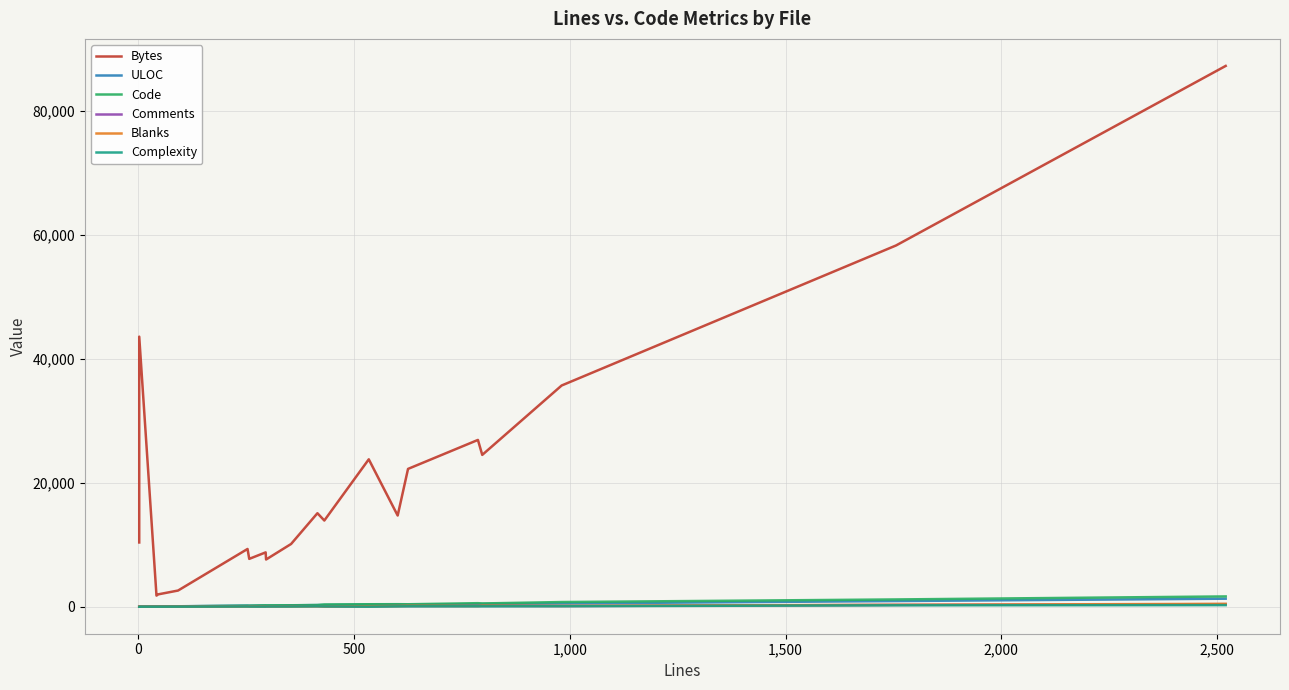

Which series has the widest spread of values?

Bytes